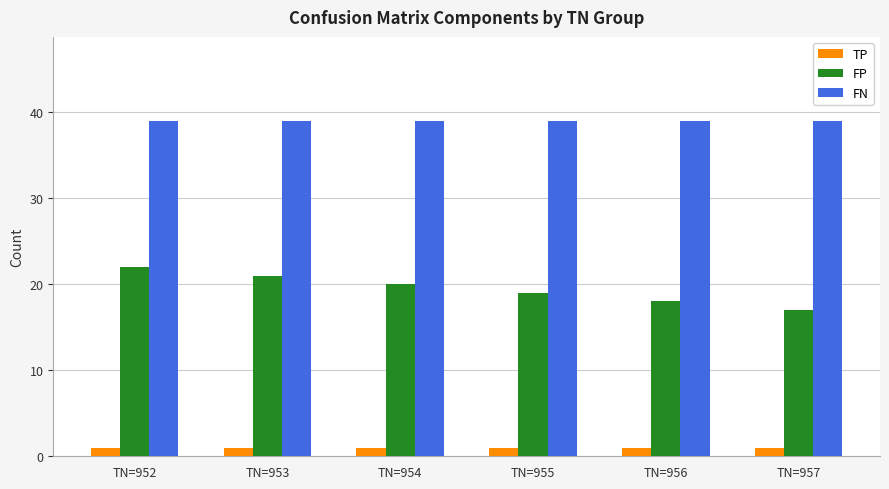

What is the total value across all series at TN=953?

61